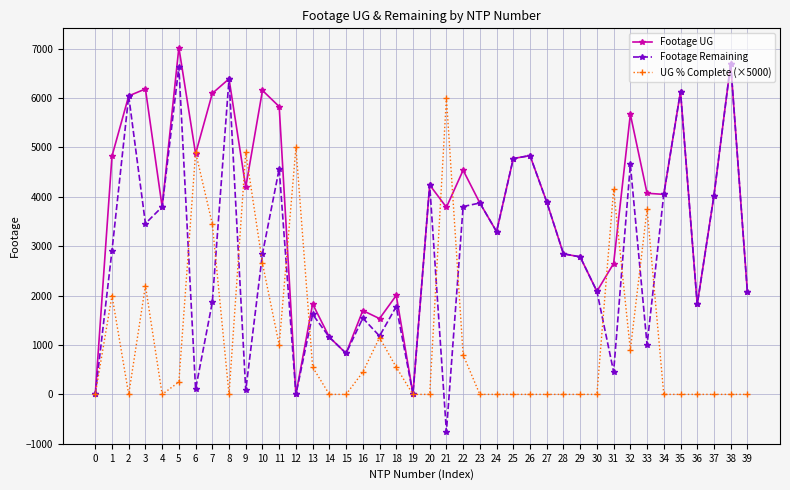

What is the minimum value shown in the chart?

-755.0